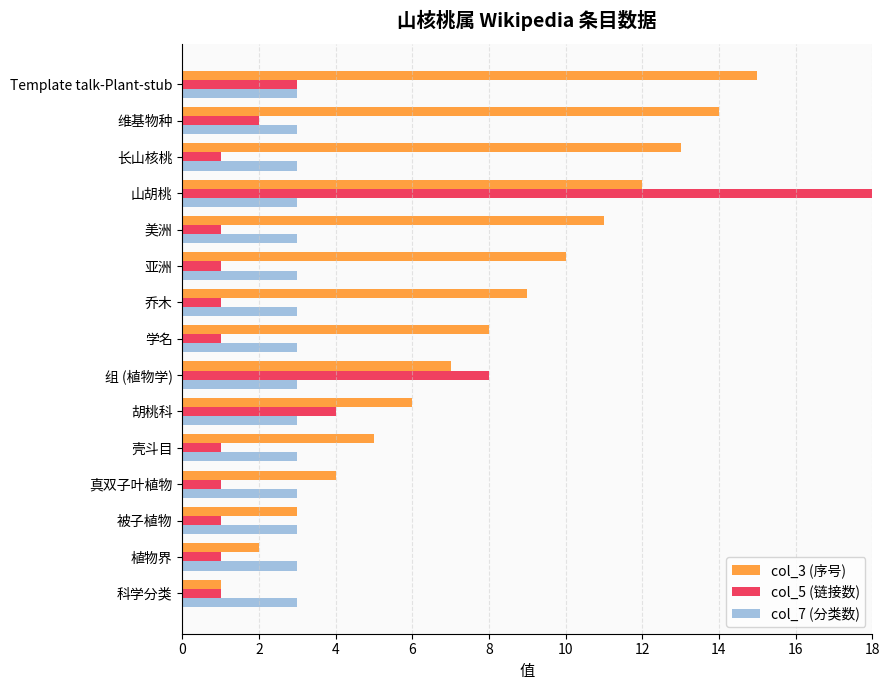

True or false: col_7 (分类数) has a value of 0.1 at 4.

False